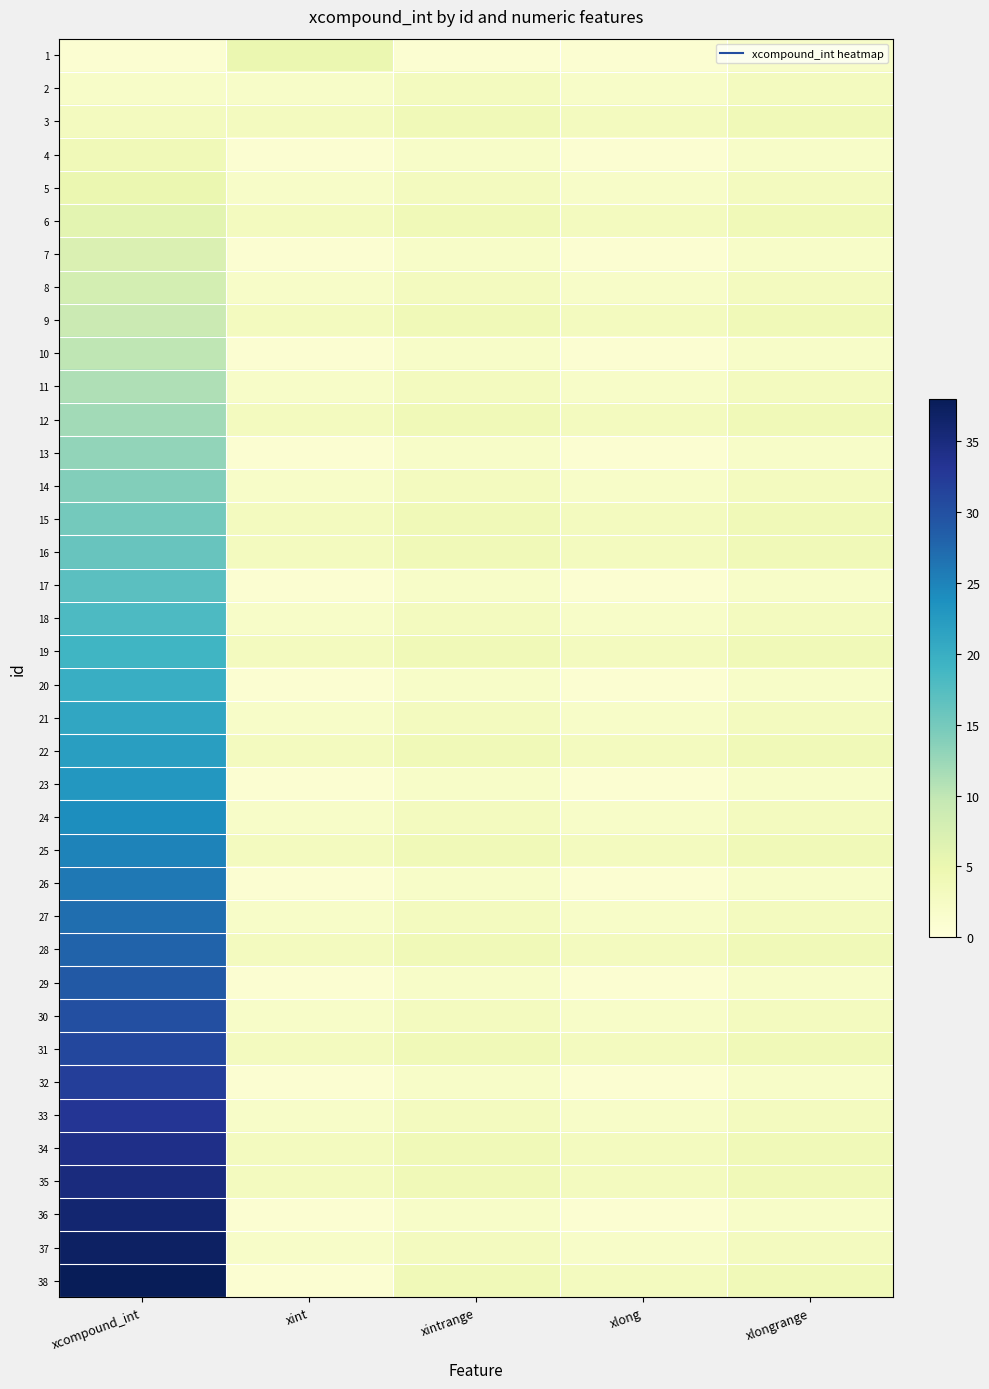

Reading right to left, extract all data points from this chart.

1: xlongrange=2	xlong=1	xintrange=1	xint=5	xcompound_int=1
2: xlongrange=3	xlong=2	xintrange=3	xint=2	xcompound_int=2
3: xlongrange=4	xlong=3	xintrange=4	xint=3	xcompound_int=3
4: xlongrange=2	xlong=1	xintrange=2	xint=1	xcompound_int=4
5: xlongrange=3	xlong=2	xintrange=3	xint=2	xcompound_int=5
6: xlongrange=4	xlong=3	xintrange=4	xint=3	xcompound_int=6
7: xlongrange=2	xlong=1	xintrange=2	xint=1	xcompound_int=7
8: xlongrange=3	xlong=2	xintrange=3	xint=2	xcompound_int=8
9: xlongrange=4	xlong=3	xintrange=4	xint=3	xcompound_int=9
10: xlongrange=2	xlong=1	xintrange=2	xint=1	xcompound_int=10
11: xlongrange=3	xlong=2	xintrange=3	xint=2	xcompound_int=11
12: xlongrange=4	xlong=3	xintrange=4	xint=3	xcompound_int=12
13: xlongrange=2	xlong=1	xintrange=2	xint=1	xcompound_int=13
14: xlongrange=3	xlong=2	xintrange=3	xint=2	xcompound_int=14
15: xlongrange=4	xlong=3	xintrange=4	xint=3	xcompound_int=15
16: xlongrange=4	xlong=3	xintrange=4	xint=3	xcompound_int=16
17: xlongrange=2	xlong=1	xintrange=2	xint=1	xcompound_int=17
18: xlongrange=3	xlong=2	xintrange=3	xint=2	xcompound_int=18
19: xlongrange=4	xlong=3	xintrange=4	xint=3	xcompound_int=19
20: xlongrange=2	xlong=1	xintrange=2	xint=1	xcompound_int=20
21: xlongrange=3	xlong=2	xintrange=3	xint=2	xcompound_int=21
22: xlongrange=4	xlong=3	xintrange=4	xint=3	xcompound_int=22
23: xlongrange=2	xlong=1	xintrange=2	xint=1	xcompound_int=23
24: xlongrange=3	xlong=2	xintrange=3	xint=2	xcompound_int=24
25: xlongrange=4	xlong=3	xintrange=4	xint=3	xcompound_int=25
26: xlongrange=2	xlong=1	xintrange=2	xint=1	xcompound_int=26
27: xlongrange=3	xlong=2	xintrange=3	xint=2	xcompound_int=27
28: xlongrange=4	xlong=3	xintrange=4	xint=3	xcompound_int=28
29: xlongrange=2	xlong=1	xintrange=2	xint=1	xcompound_int=29
30: xlongrange=3	xlong=2	xintrange=3	xint=2	xcompound_int=30
31: xlongrange=4	xlong=3	xintrange=4	xint=3	xcompound_int=31
32: xlongrange=2	xlong=1	xintrange=2	xint=1	xcompound_int=32
33: xlongrange=3	xlong=2	xintrange=3	xint=2	xcompound_int=33
34: xlongrange=4	xlong=3	xintrange=4	xint=3	xcompound_int=34
35: xlongrange=4	xlong=3	xintrange=4	xint=3	xcompound_int=35
36: xlongrange=2	xlong=1	xintrange=2	xint=1	xcompound_int=36
37: xlongrange=3	xlong=2	xintrange=3	xint=2	xcompound_int=37
38: xlongrange=4	xlong=3	xintrange=4	xint=1	xcompound_int=38